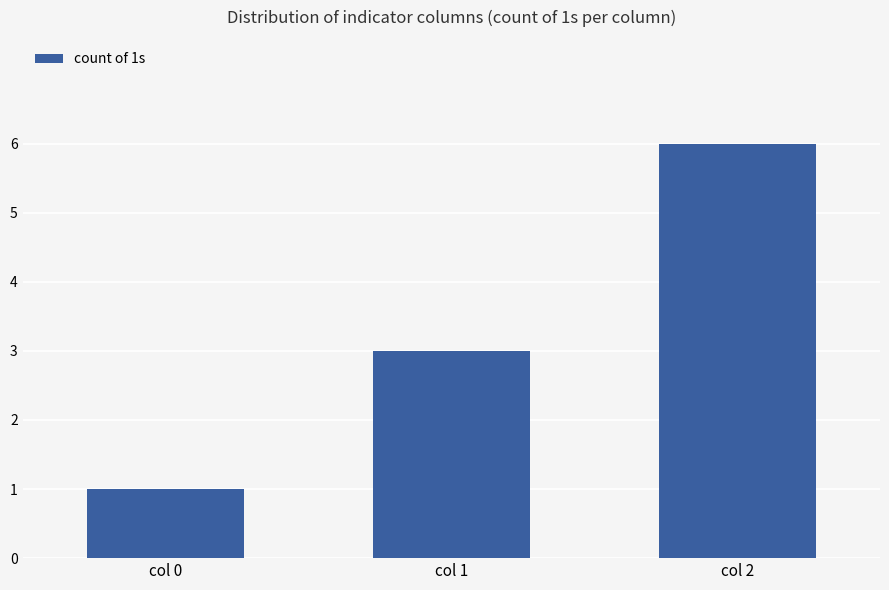

Are the bars horizontal?

No